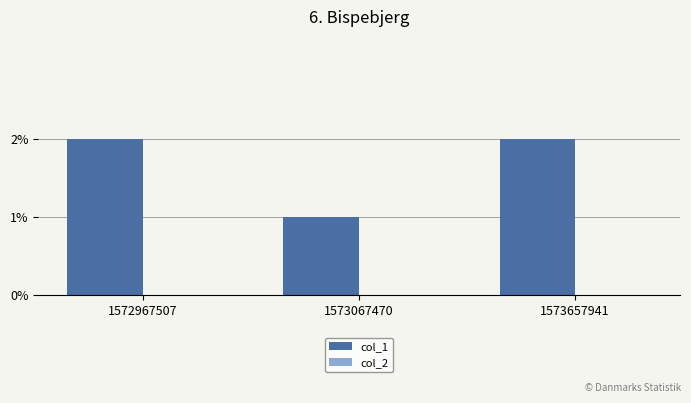

What is the sum of all values?

5